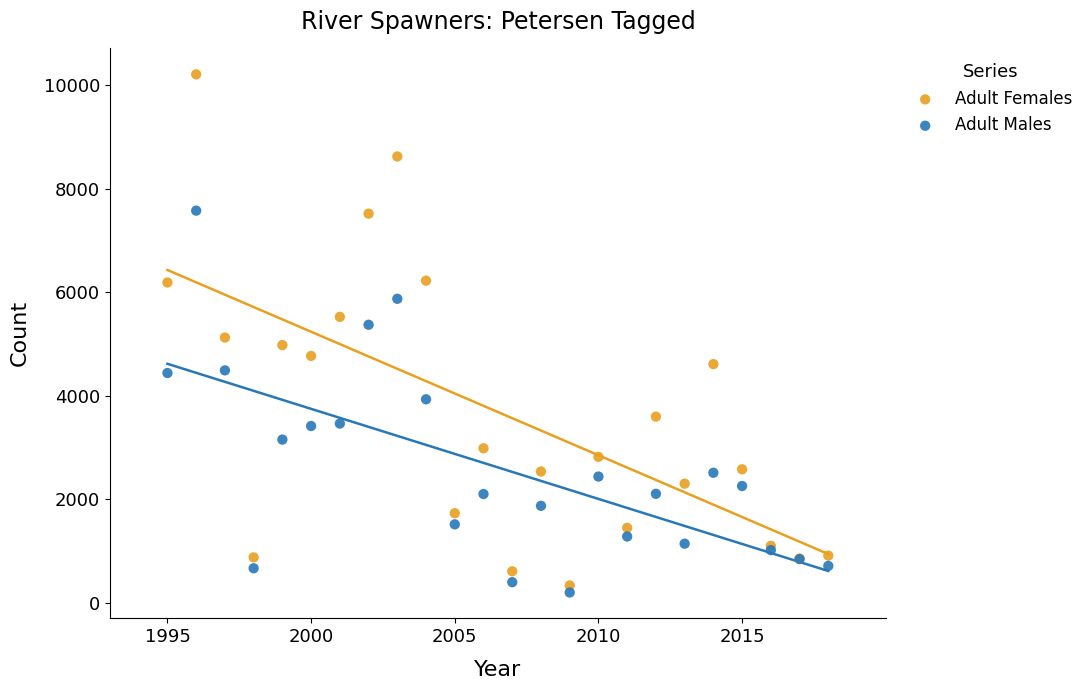

Which series reaches the minimum Y coordinate?

Adult Males